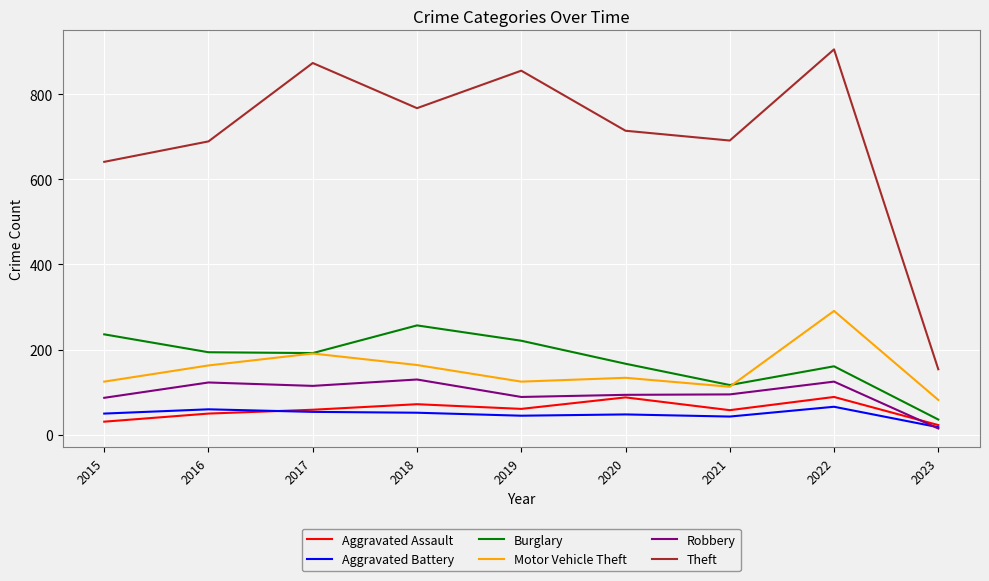

Read the Burglary value at 2016.

194